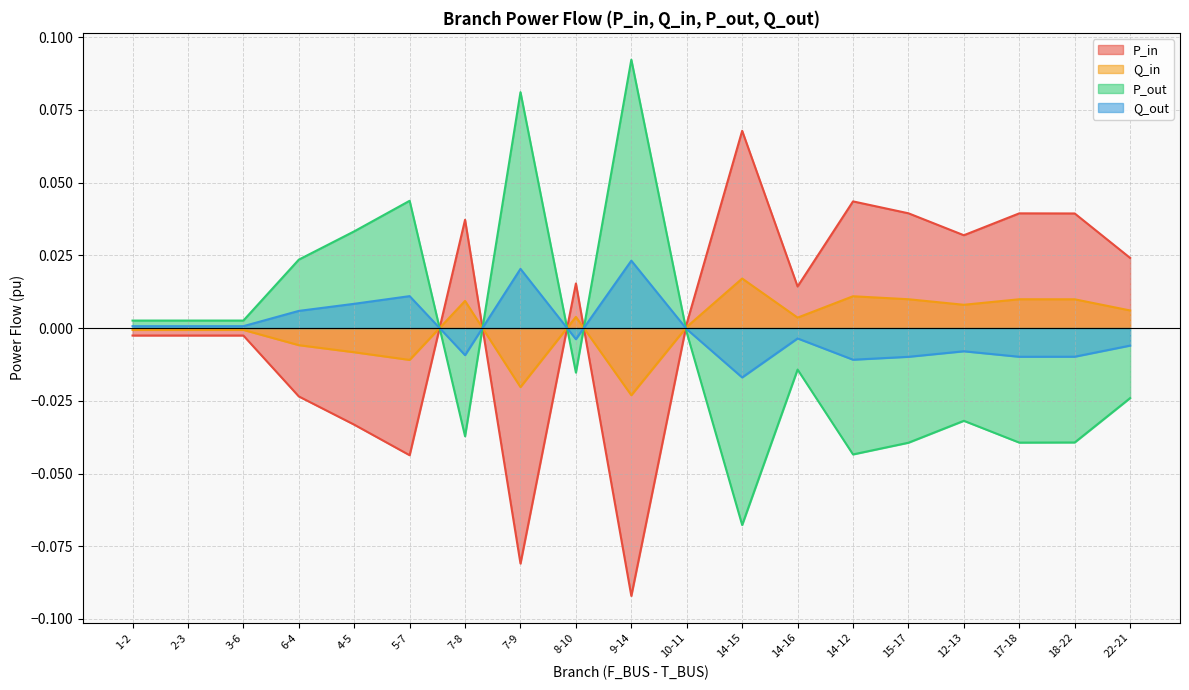

Rank the categories by Q_out value from highest to lowest.

9-14, 7-9, 5-7, 4-5, 6-4, 1-2, 2-3, 3-6, 10-11, 14-16, 8-10, 22-21, 12-13, 7-8, 18-22, 17-18, 15-17, 14-12, 14-15